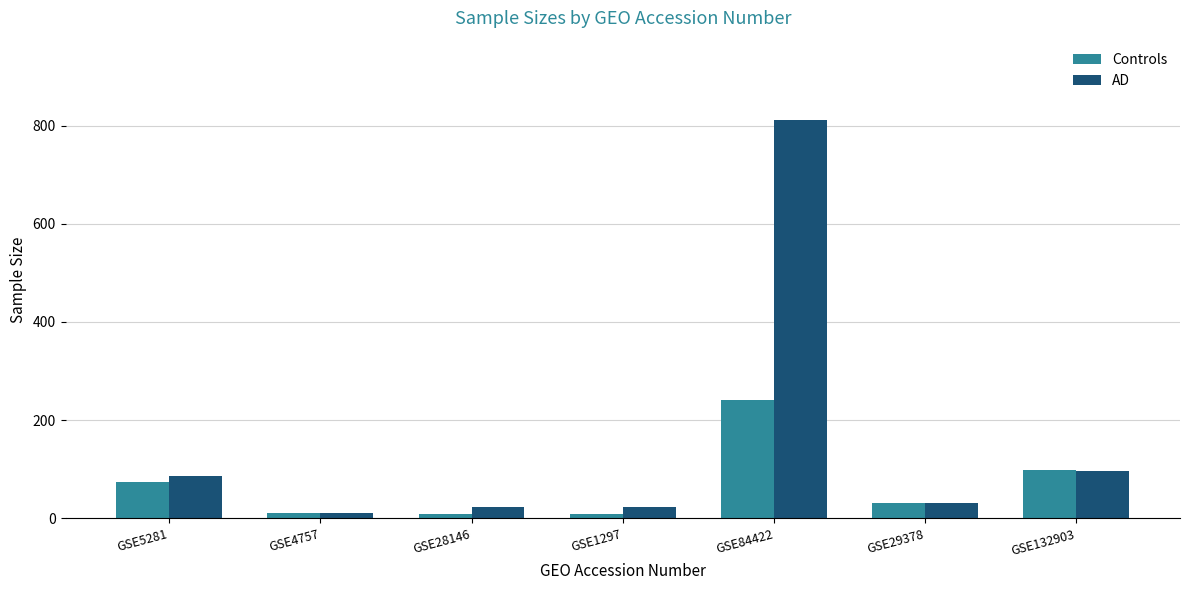

What is the total value across all series at GSE84422?

1053